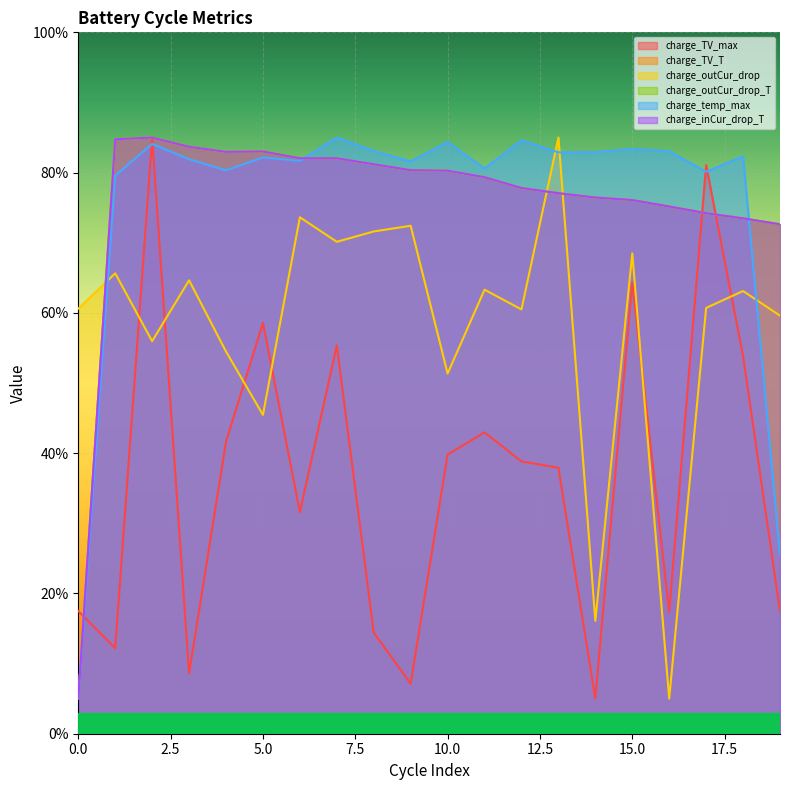

True or false: charge_outCur_drop_T and charge_temp_max intersect in this chart.

True